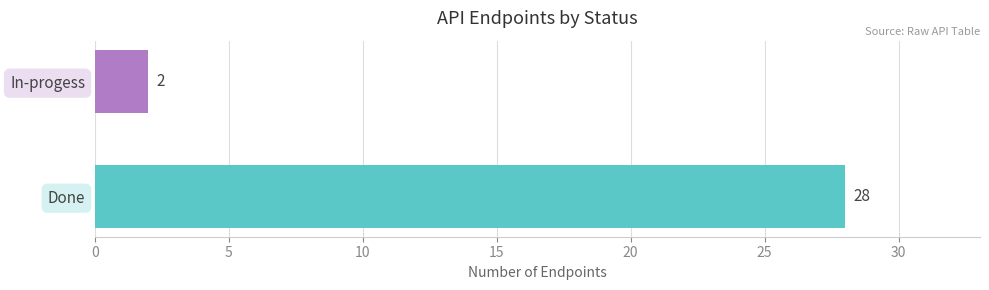

Are the bars grouped side by side (vs. stacked)?

No